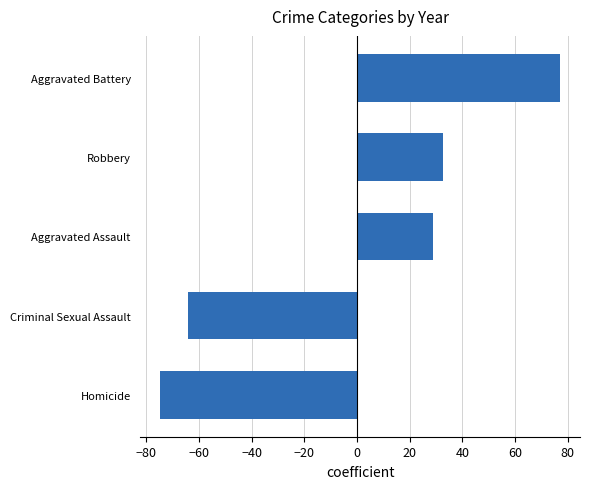

What is the sum of the values at Homicide and Aggravated Assault?

-45.6